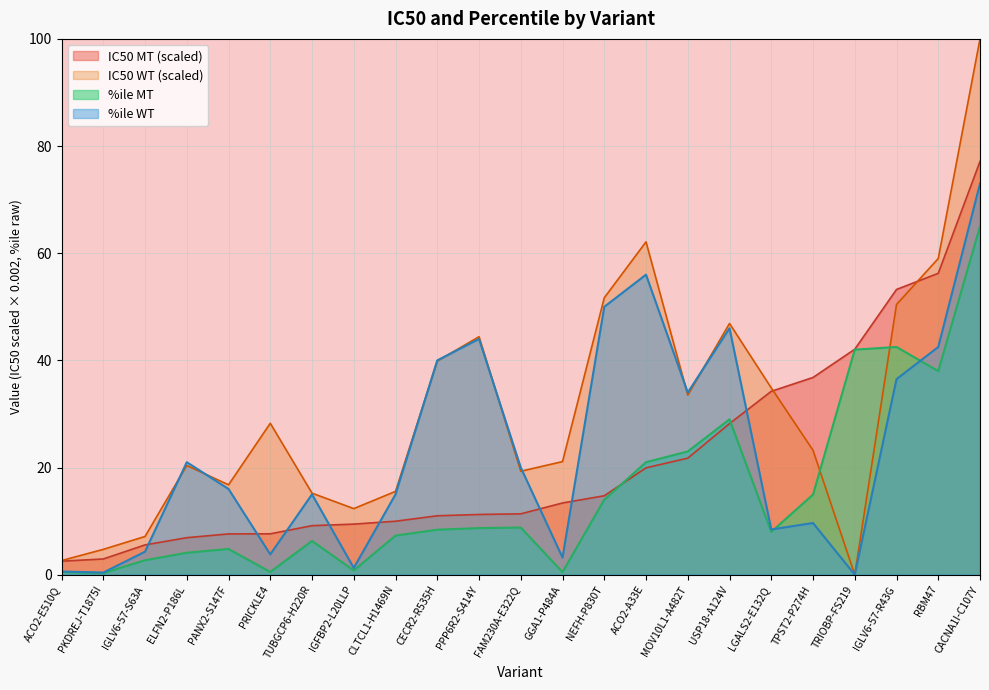

Which series has the largest total across all categories?

IC50 WT (scaled)